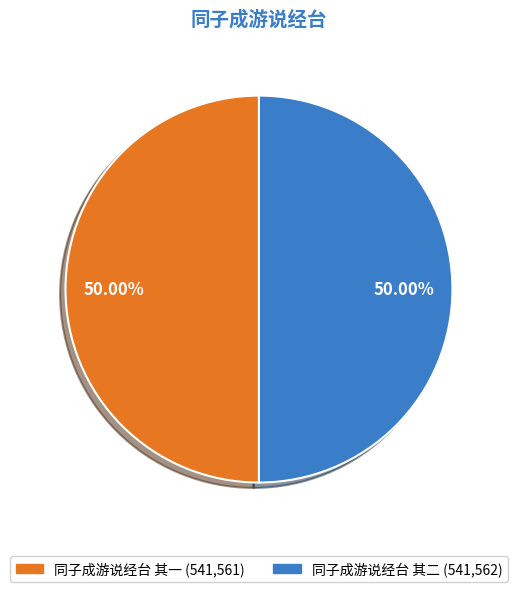

Do 同子成游说经台 其二 and 同子成游说经台 其一 together represent more than half of the pie?

Yes